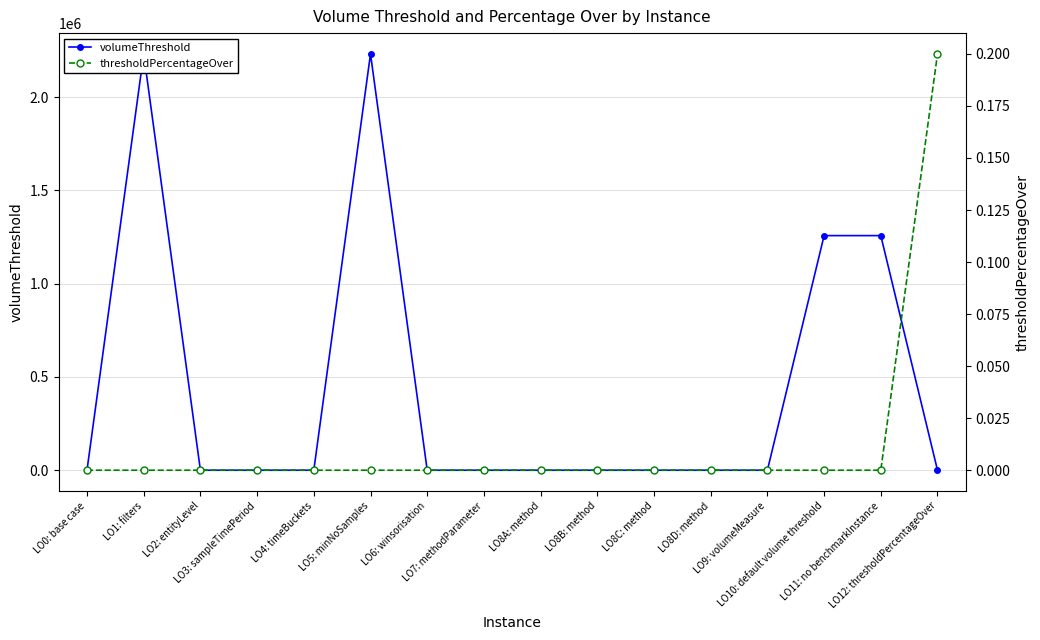

Is the value of thresholdPercentageOver at LO8D: method greater than the value of volumeThreshold at LO9: volumeMeasure?

No